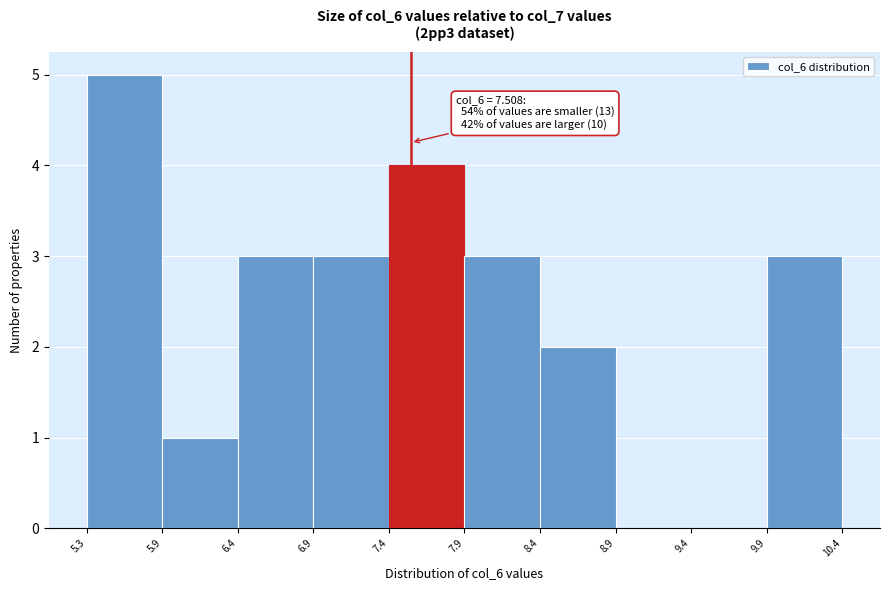

Which range on the x-axis has the tallest bar?

5.3 to 5.9